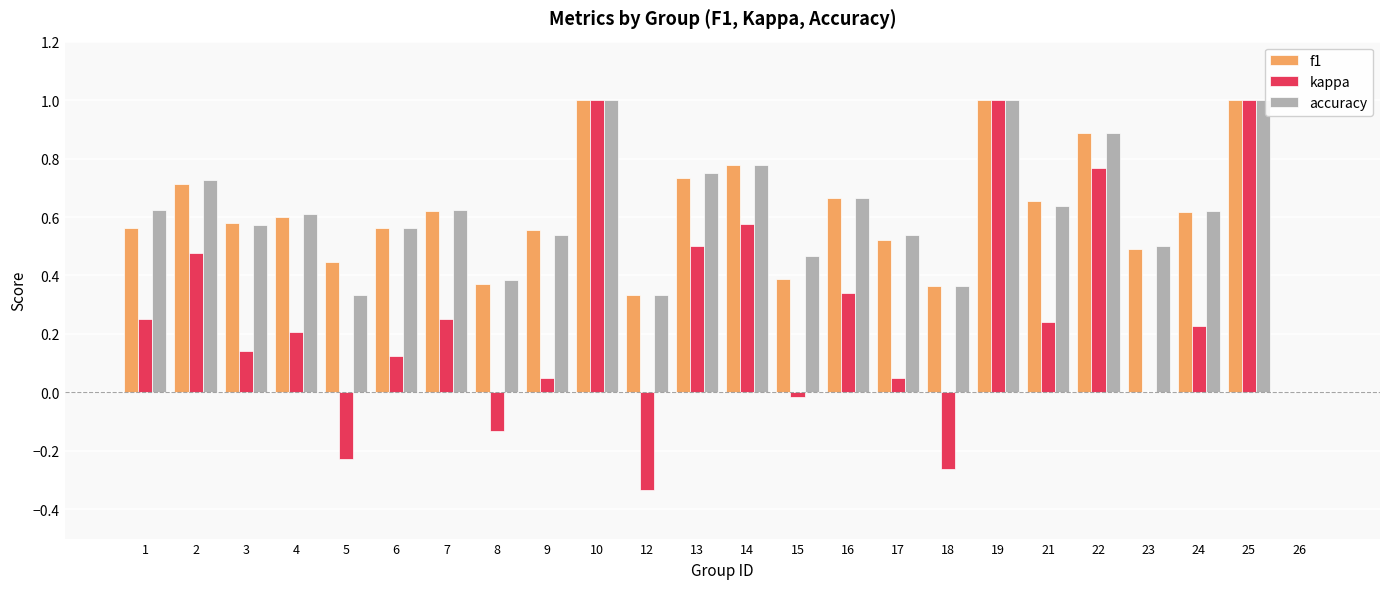

What is the sum of all accuracy values?

14.5